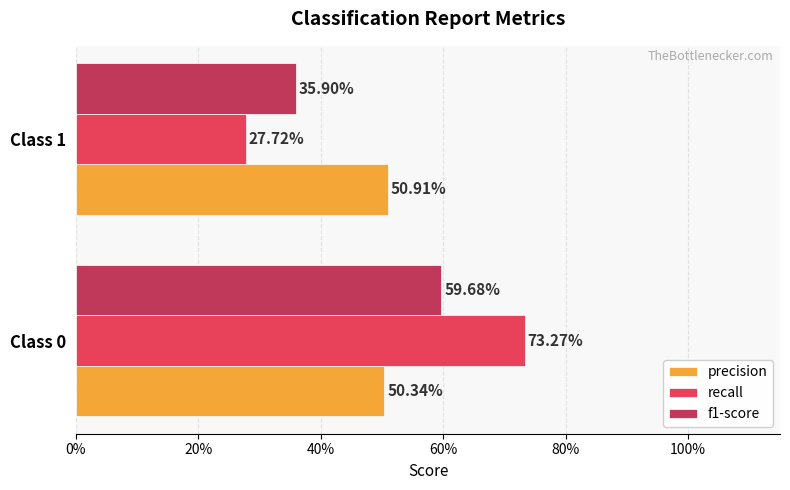

What are all the series names shown in the legend?

precision, recall, f1-score